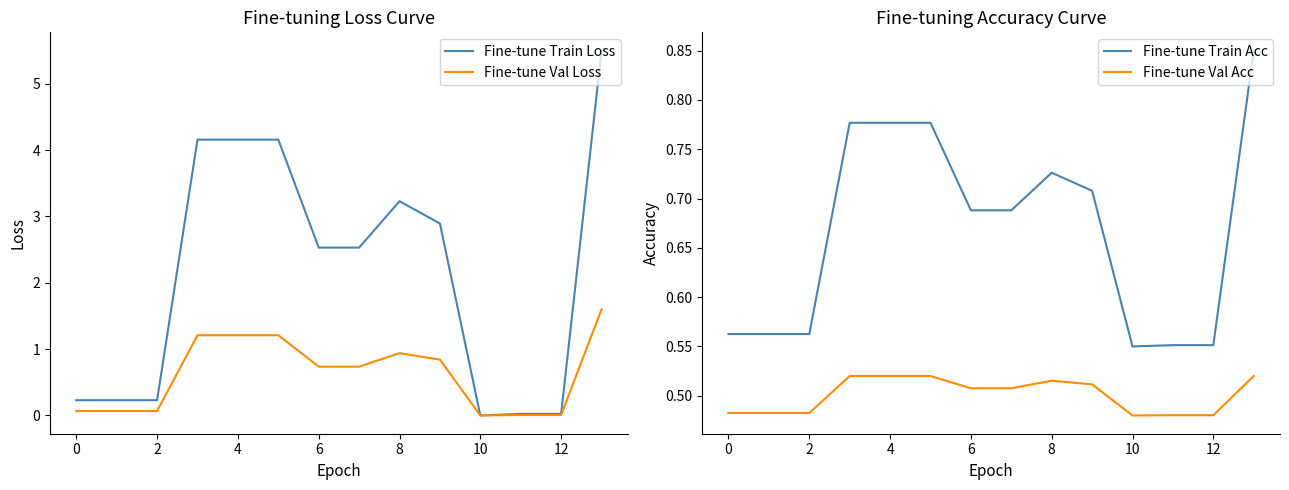

Which series ends up on top after the final intersection of Fine-tune Train Loss and Fine-tune Val Acc?

Fine-tune Train Loss